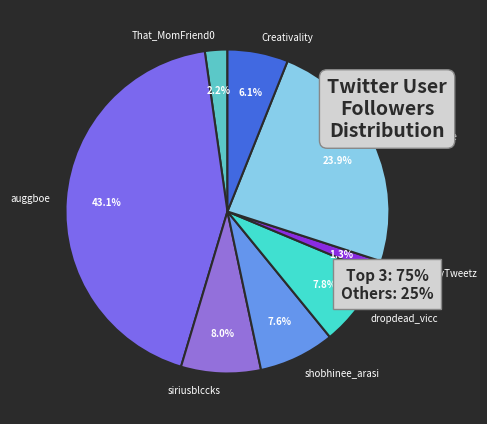

Which category has the smallest portion of the pie?

Skeet0nMyTweetz